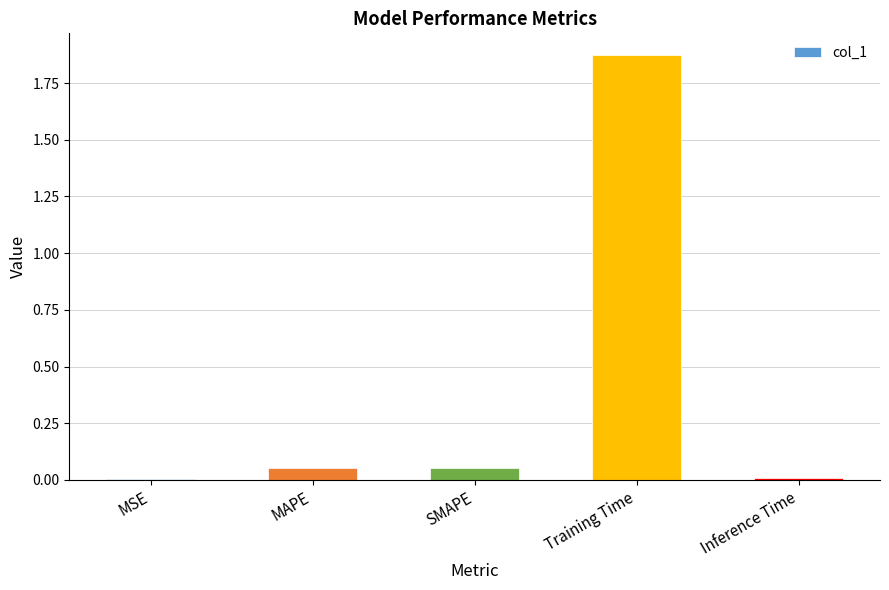

Which has a higher value, Training Time or Inference Time?

Training Time